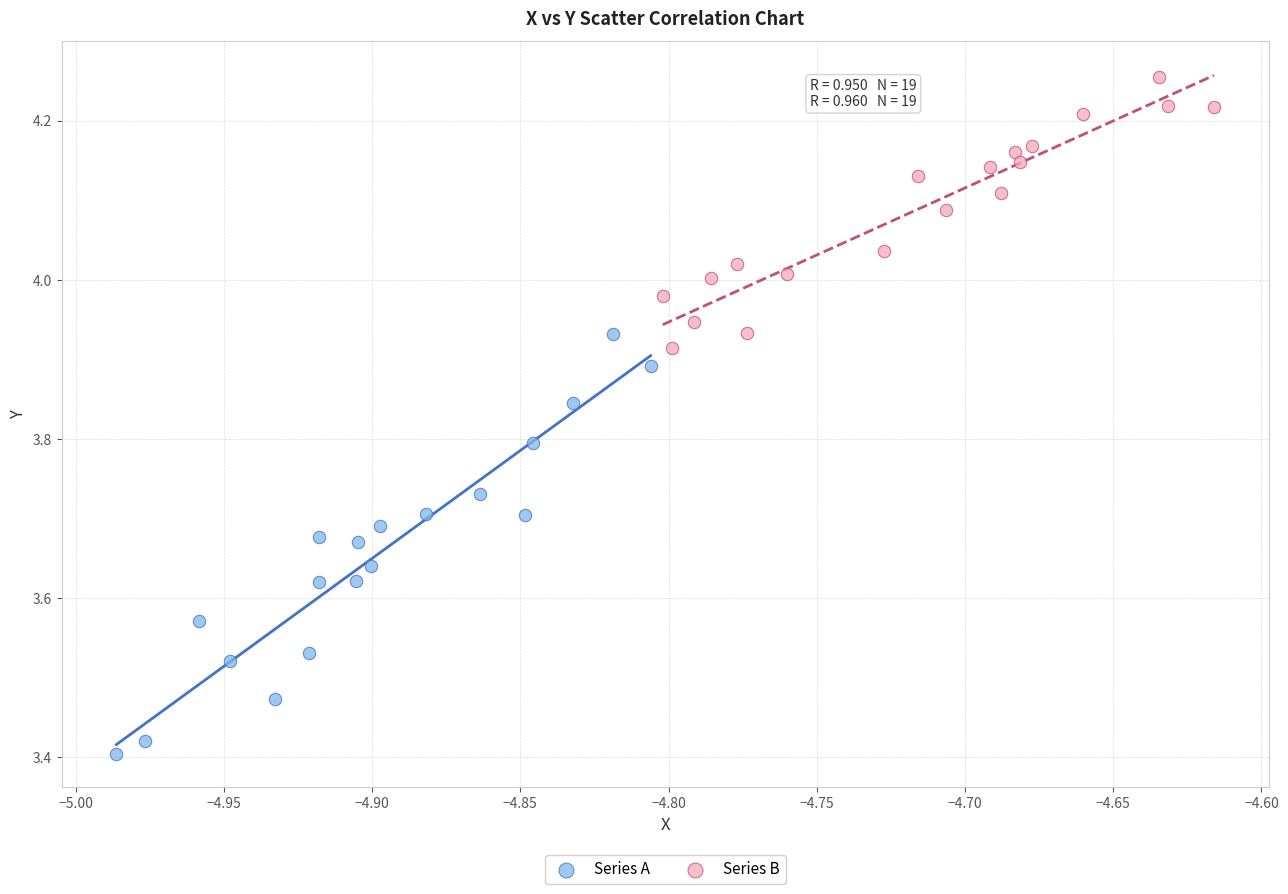

Which series has the largest Y range (max minus min)?

Series A